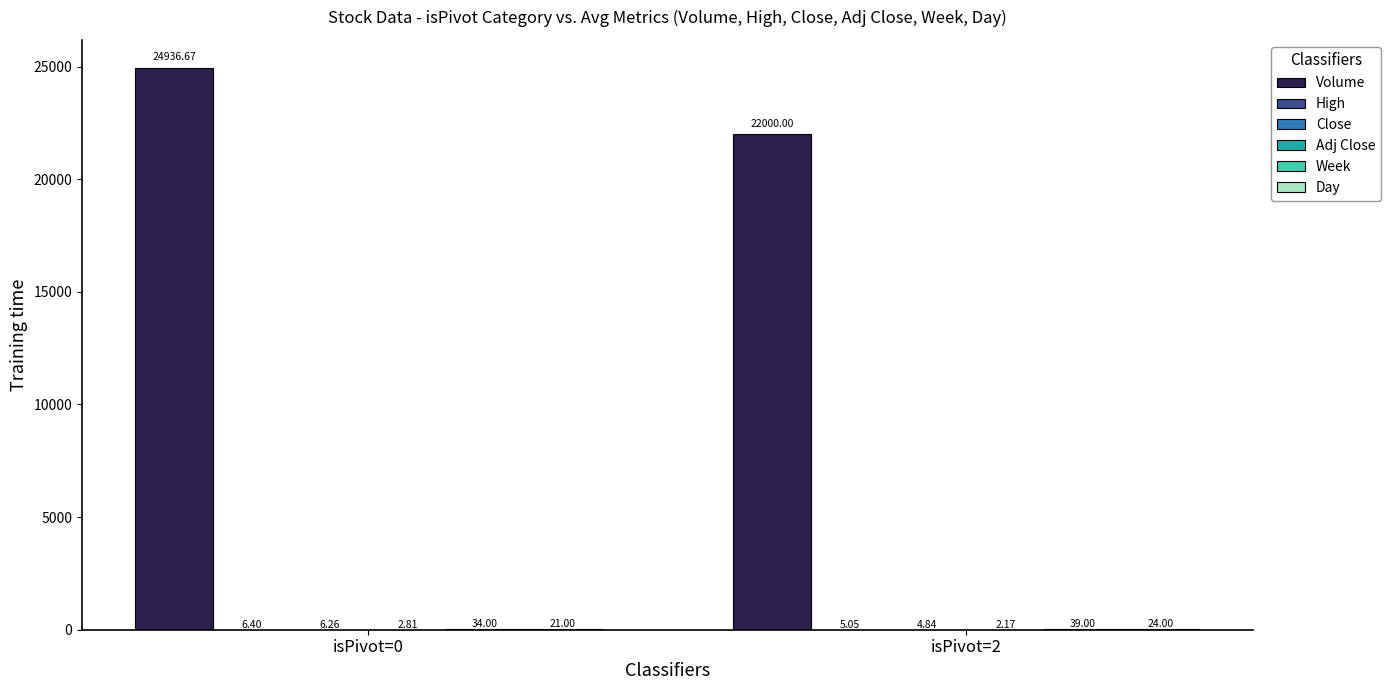

Which series has the largest total across all categories?

Volume